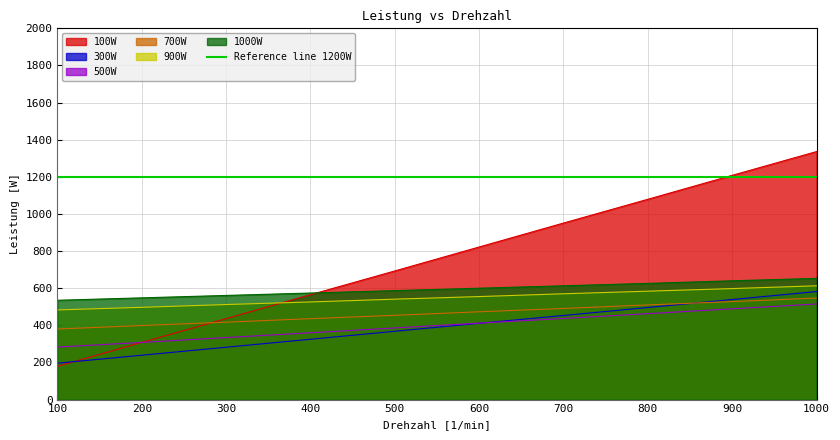

After their last crossing, which series has the higher values: 300W or 100W?

100W